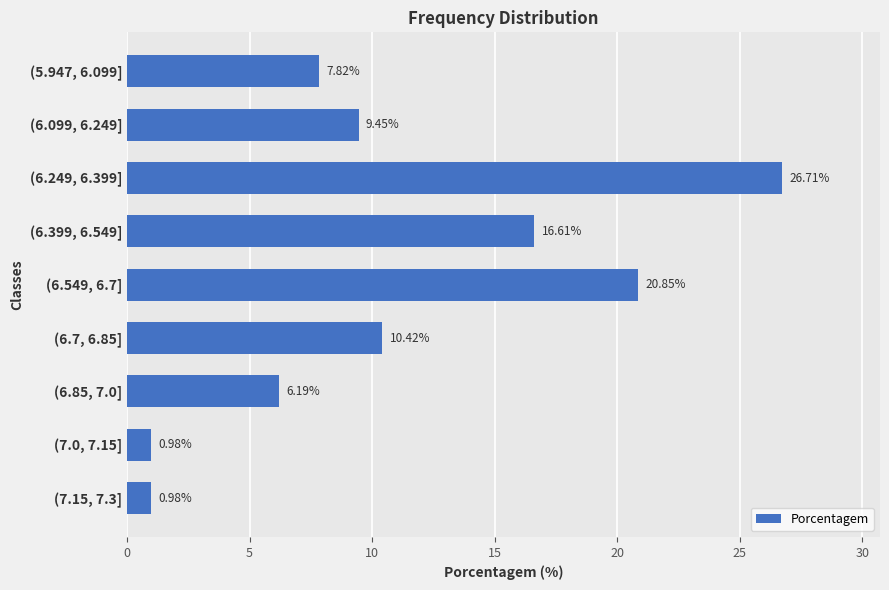

What is the change in value from (6.399, 6.549] to (6.549, 6.7]?

+4.2